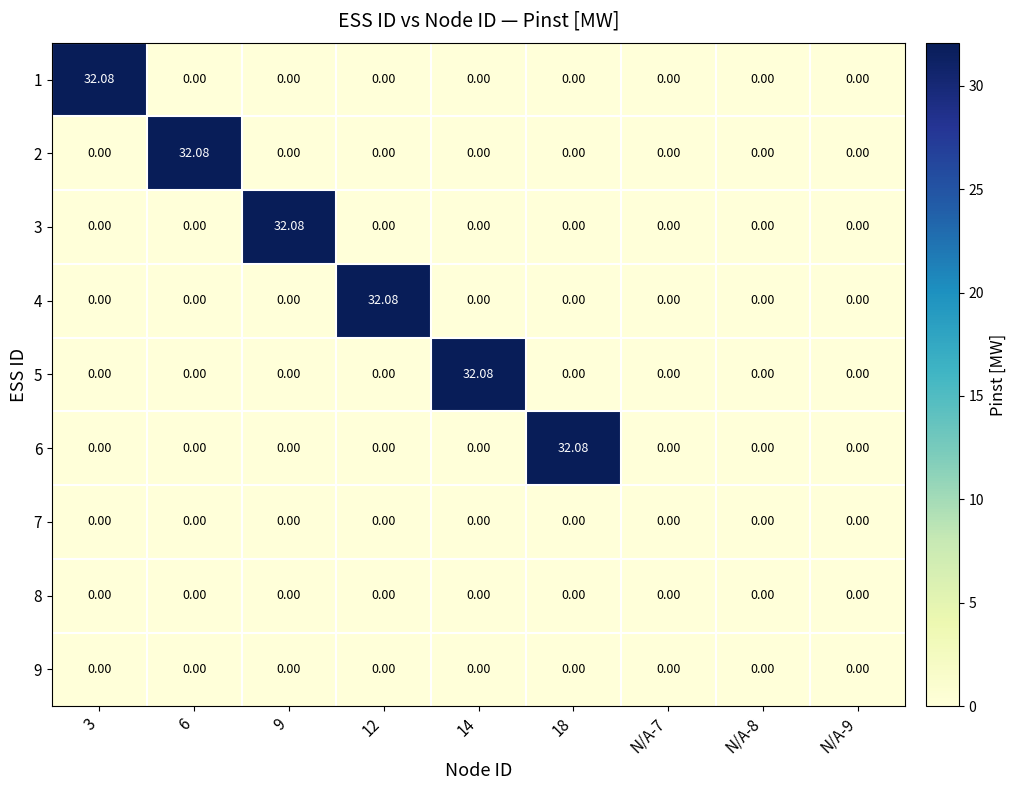

At how many categories does at least one series exceed 20?

6